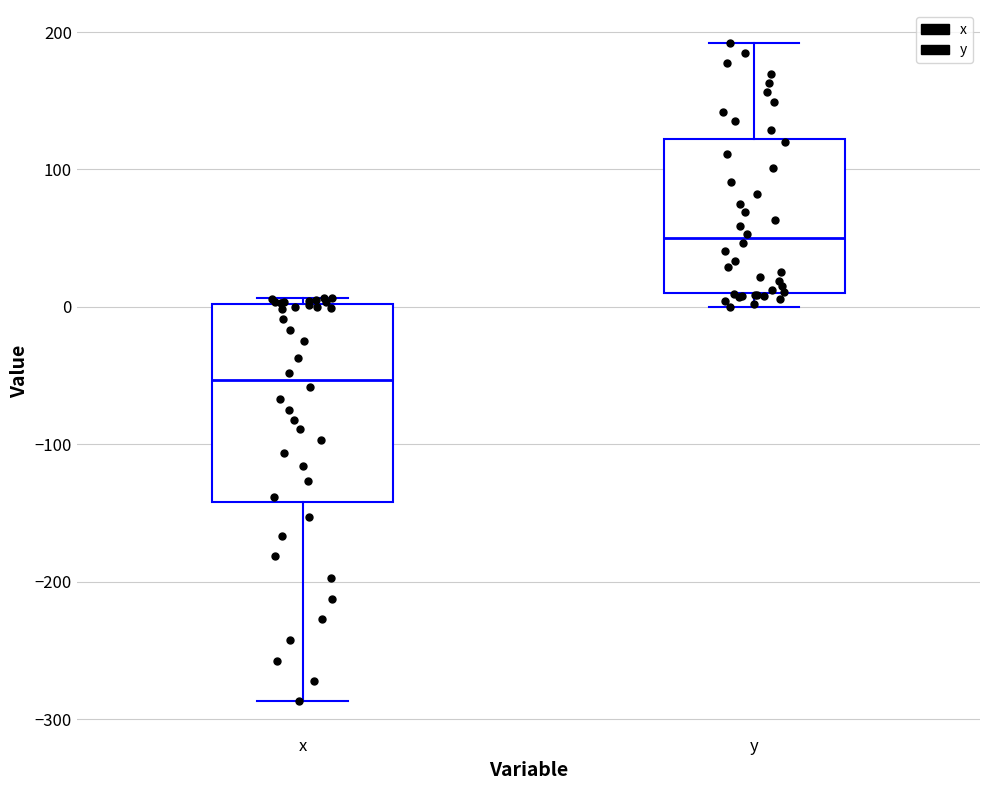

Comparing the boxes themselves (not the whiskers), which one is the tallest?

x